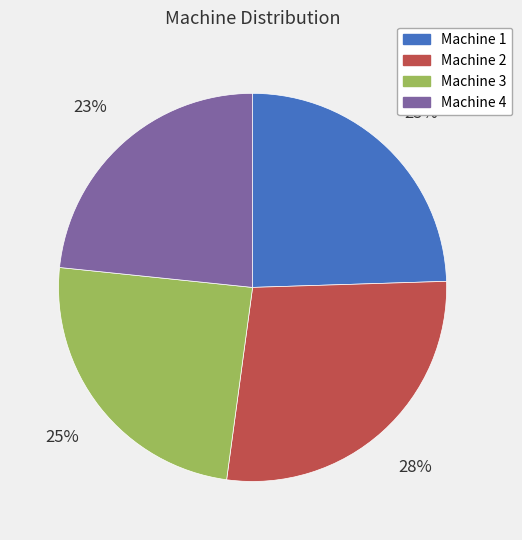

How many segments does this pie chart have?

4